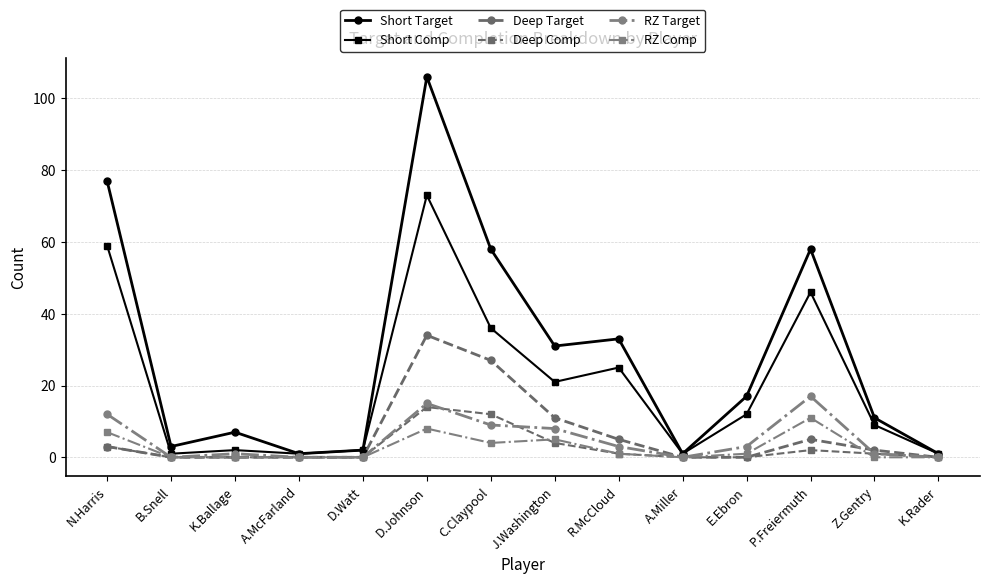

What is the difference between the maximum and minimum values in the Short Target series?

105